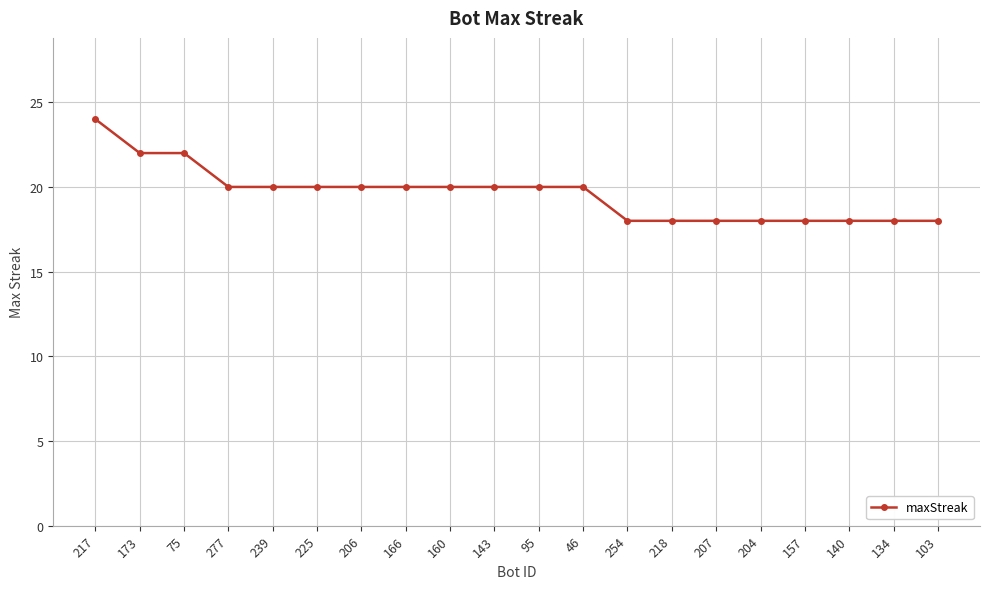

What position from the left is 46?

12